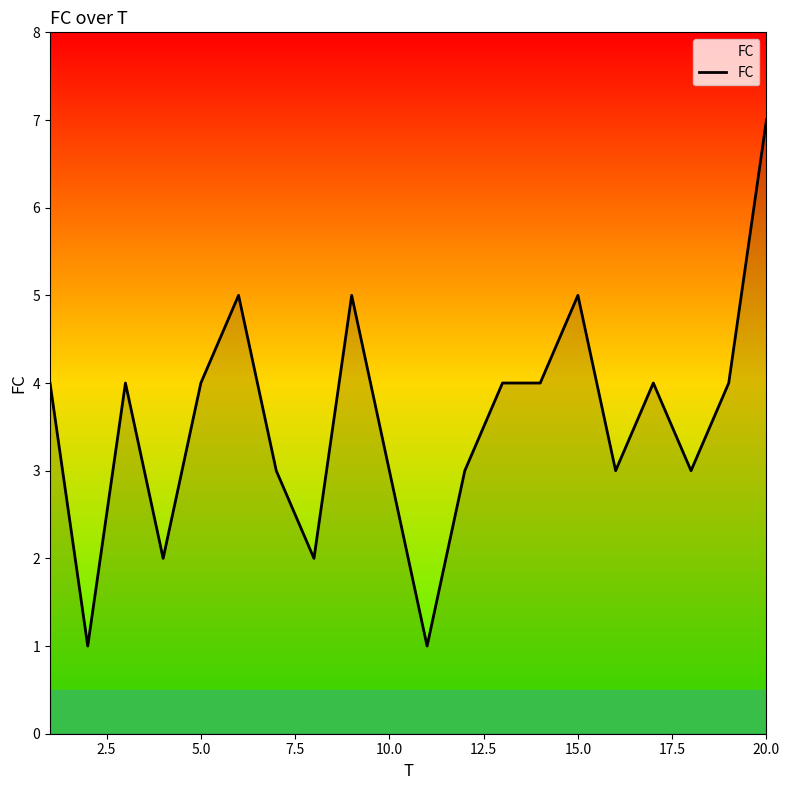

What is the smallest value displayed?

1